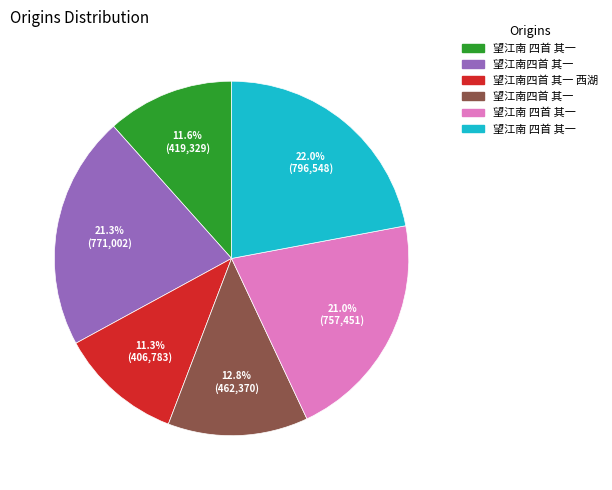

Does any single category account for the majority?

No